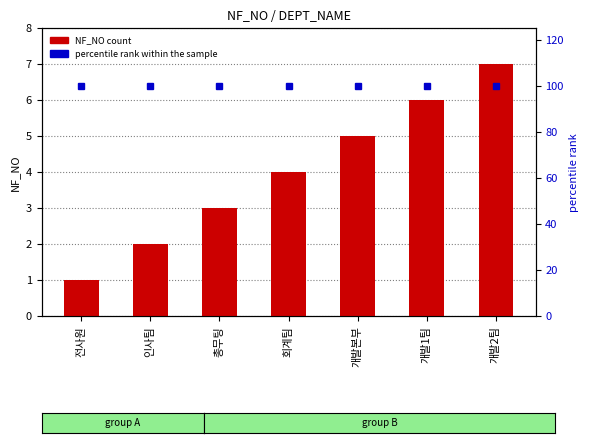

At which category is the sum across all series the highest?

개발2팀